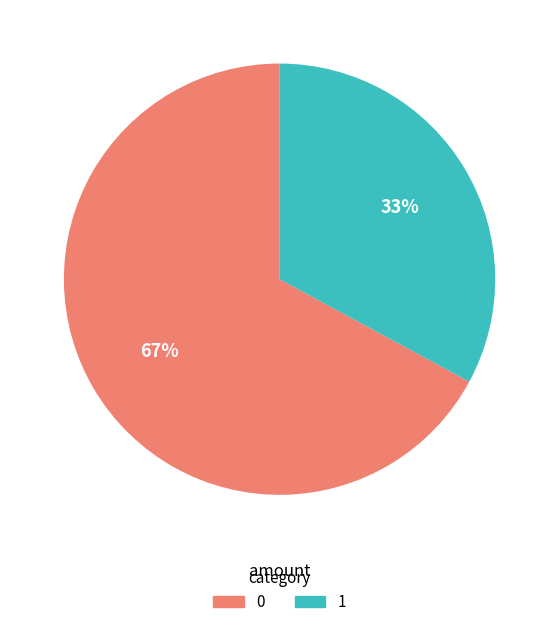

Rank the categories by value from lowest to highest.

1, 0